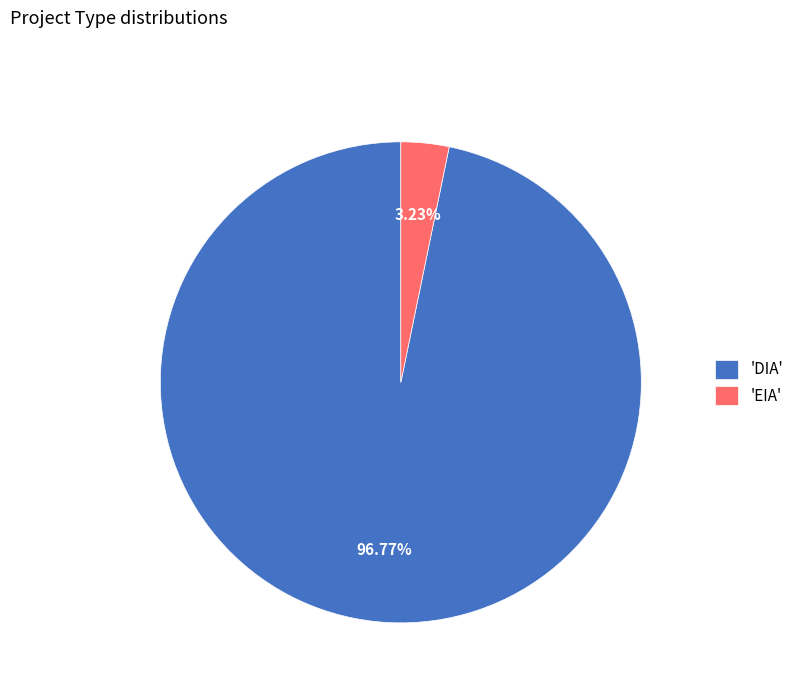

Is there any slice that represents more than half of the pie?

Yes